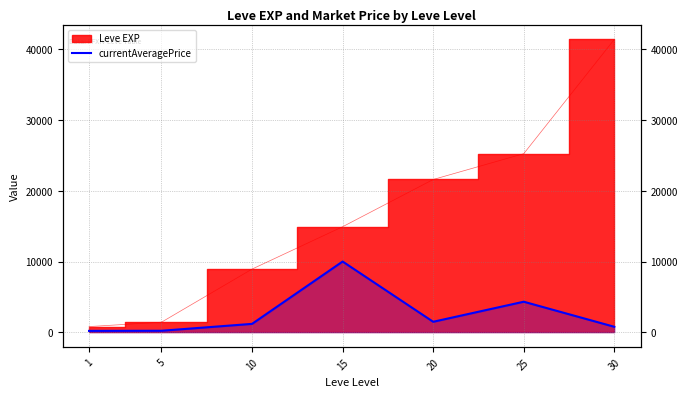

Reading left to right, extract all data points from this chart.

190.0	208.8	1182.2	10000.0	1478.4	4315.0	770.2